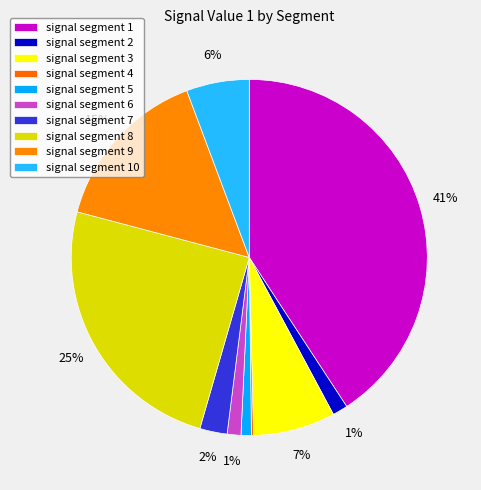

Combined, do signal segment 8 and signal segment 1 account for over 50%?

Yes